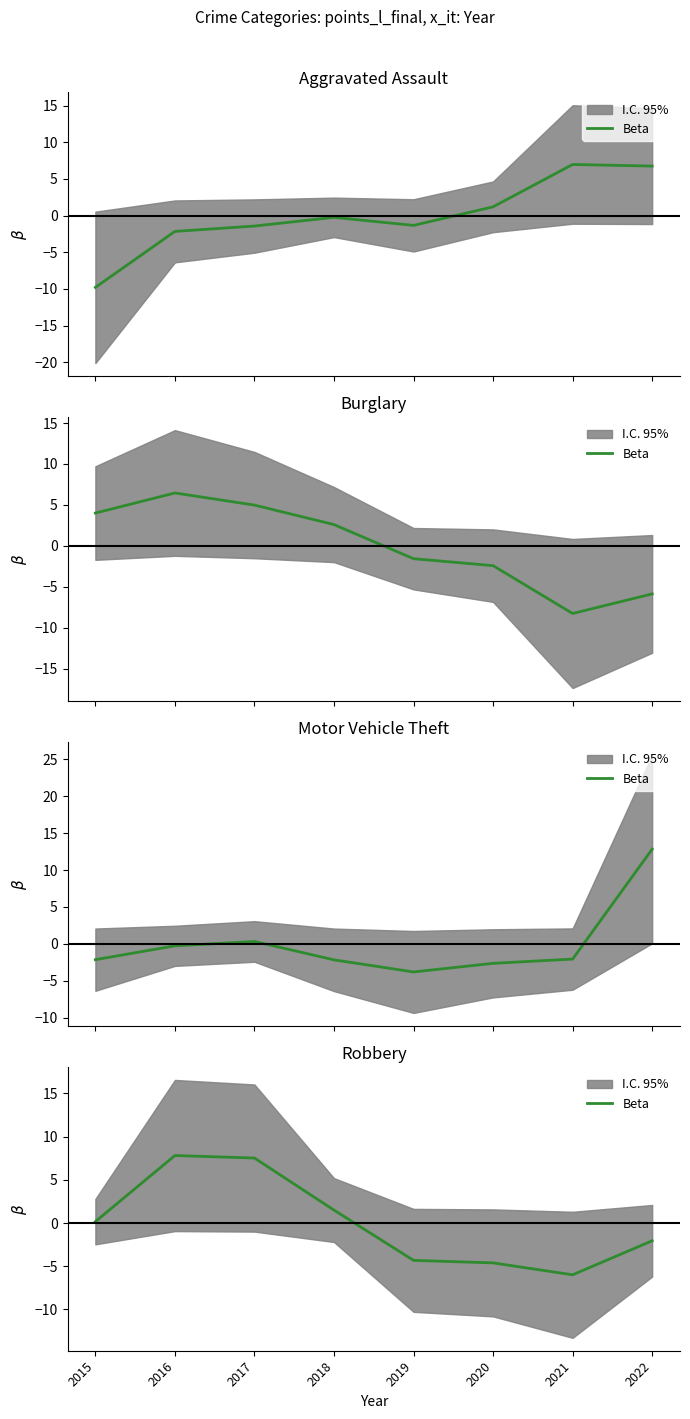

Which category has the highest value across all series?

2016